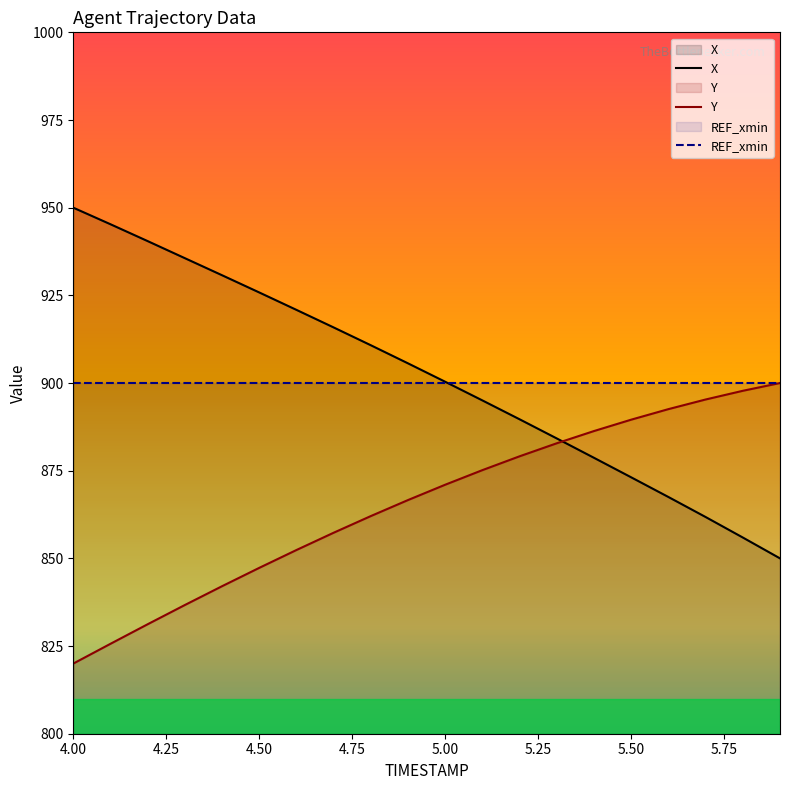

Between 5.3 and 4.2, which is larger?

4.2